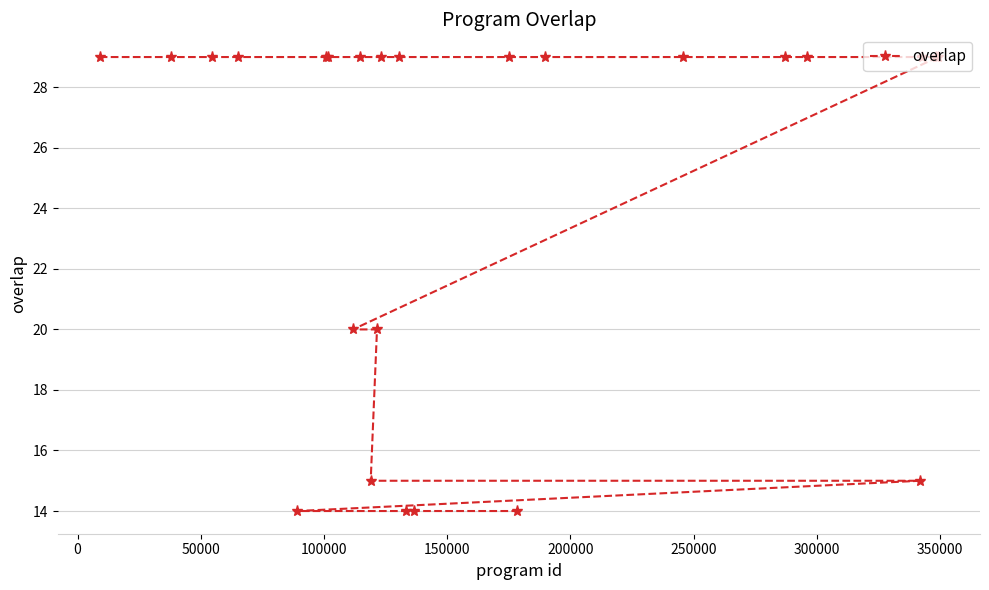

What is the greatest value displayed?

29